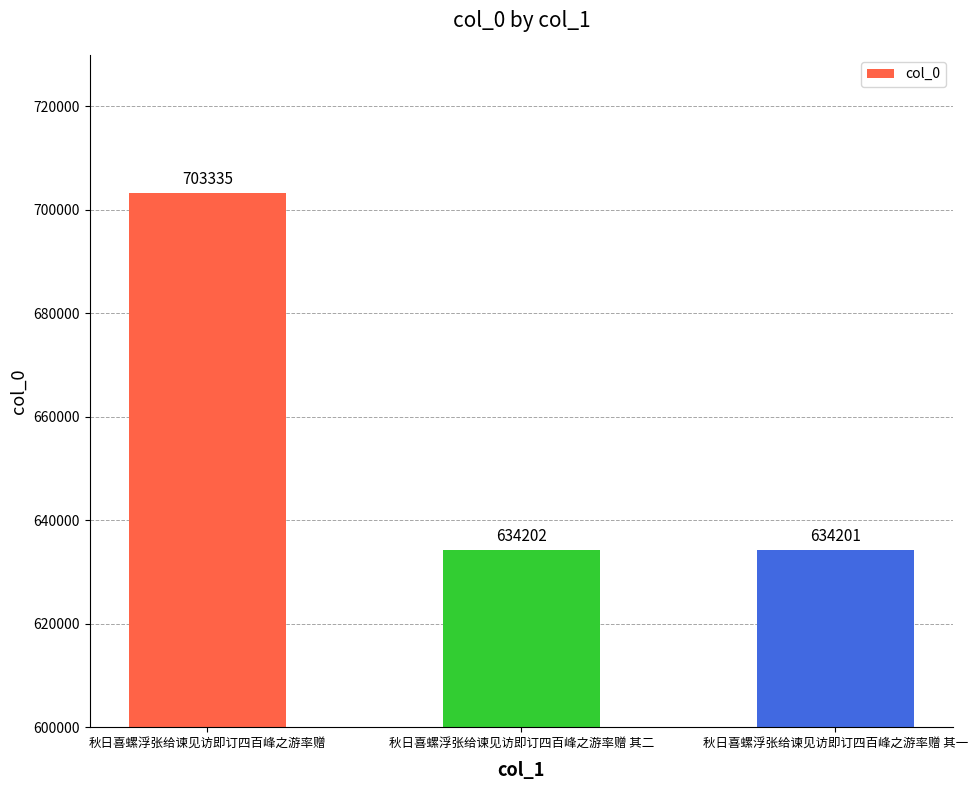

What is the label of the 2nd bar from the left?

秋日喜螺浮张给谏见访即订四百峰之游率赠 其二